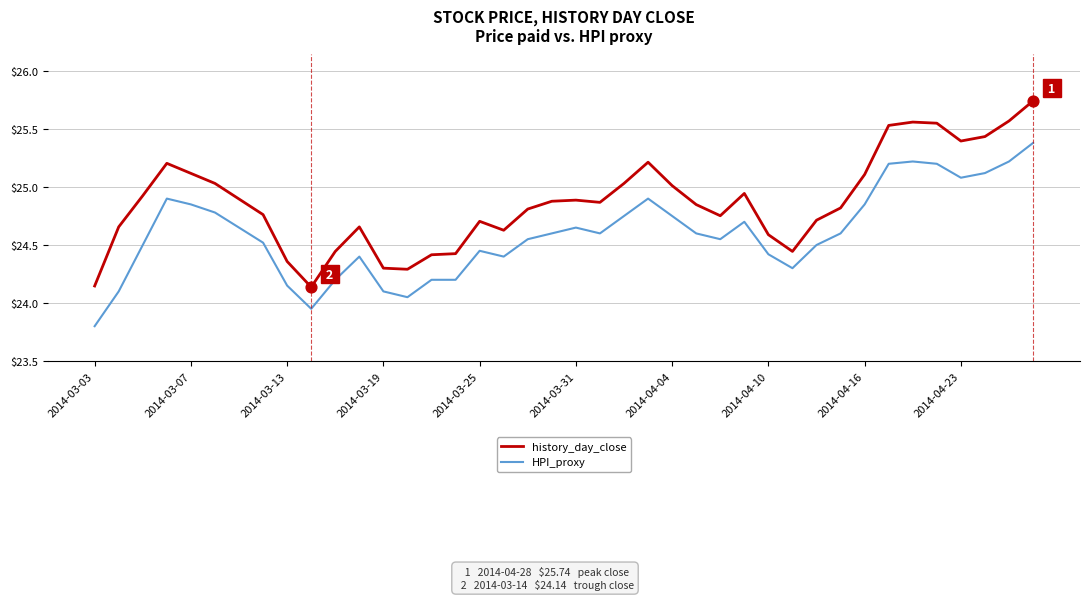

Which series has the largest range (max minus min)?

history_day_close